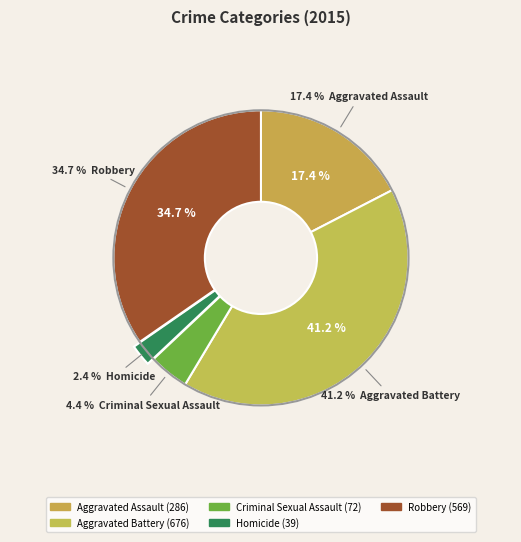

What portion of the pie excludes Aggravated Battery?

58.8%